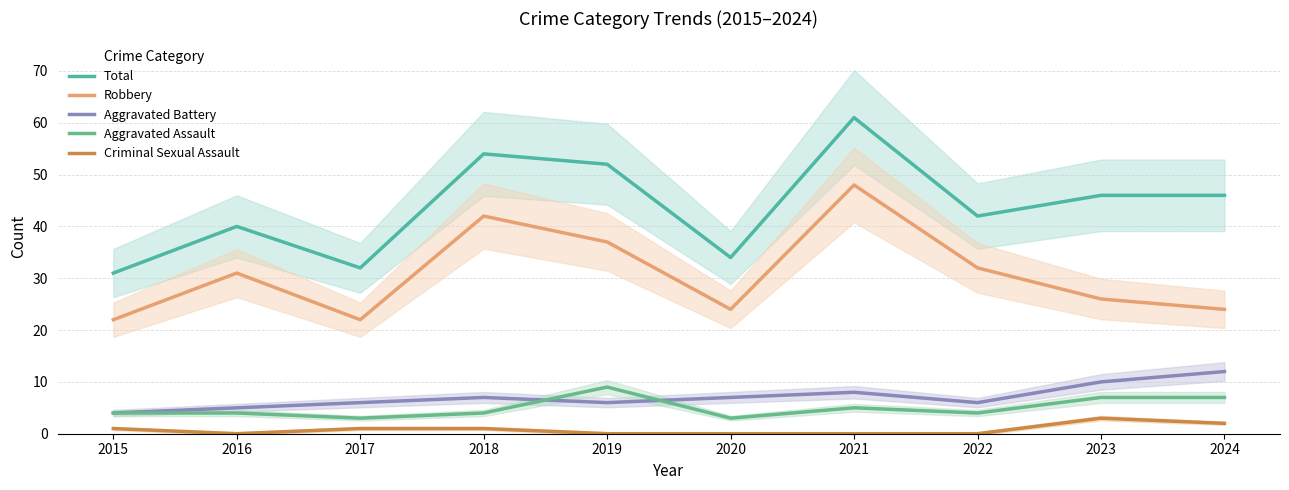

True or false: Total and Aggravated Assault intersect in this chart.

False